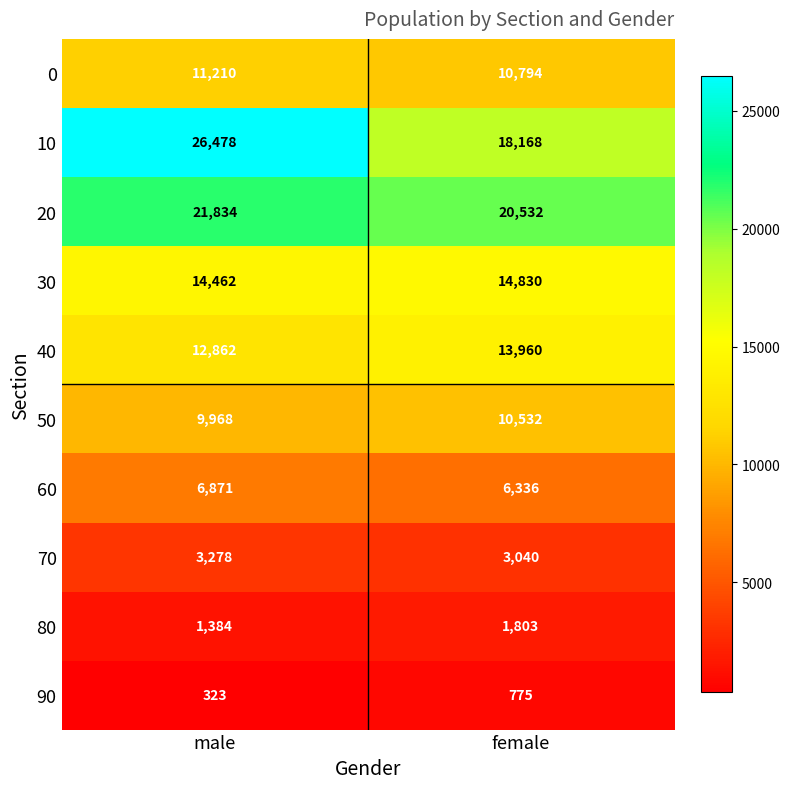

What is the average value of the 40 series?

13411